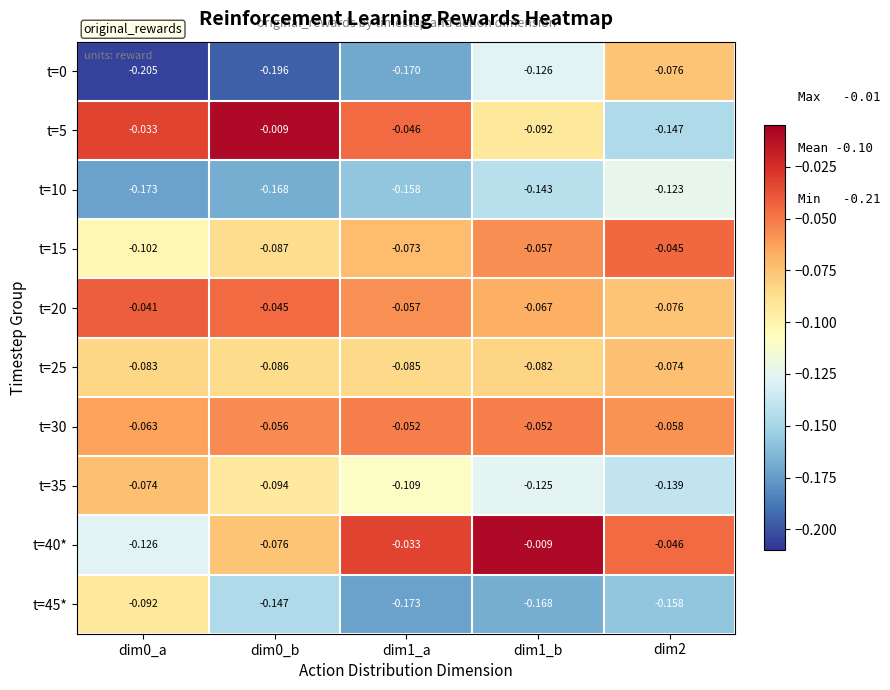

Reading left to right, list all the values displayed in this chart.

t=0: dim0_a=-0.2	dim0_b=-0.2	dim1_a=-0.2	dim1_b=-0.1	dim2=-0.1
t=5: dim0_a=-0.0	dim0_b=-0.0	dim1_a=-0.0	dim1_b=-0.1	dim2=-0.1
t=10: dim0_a=-0.2	dim0_b=-0.2	dim1_a=-0.2	dim1_b=-0.1	dim2=-0.1
t=15: dim0_a=-0.1	dim0_b=-0.1	dim1_a=-0.1	dim1_b=-0.1	dim2=-0.0
t=20: dim0_a=-0.0	dim0_b=-0.0	dim1_a=-0.1	dim1_b=-0.1	dim2=-0.1
t=25: dim0_a=-0.1	dim0_b=-0.1	dim1_a=-0.1	dim1_b=-0.1	dim2=-0.1
t=30: dim0_a=-0.1	dim0_b=-0.1	dim1_a=-0.1	dim1_b=-0.1	dim2=-0.1
t=35: dim0_a=-0.1	dim0_b=-0.1	dim1_a=-0.1	dim1_b=-0.1	dim2=-0.1
t=40*: dim0_a=-0.1	dim0_b=-0.1	dim1_a=-0.0	dim1_b=-0.0	dim2=-0.0
t=45*: dim0_a=-0.1	dim0_b=-0.1	dim1_a=-0.2	dim1_b=-0.2	dim2=-0.2